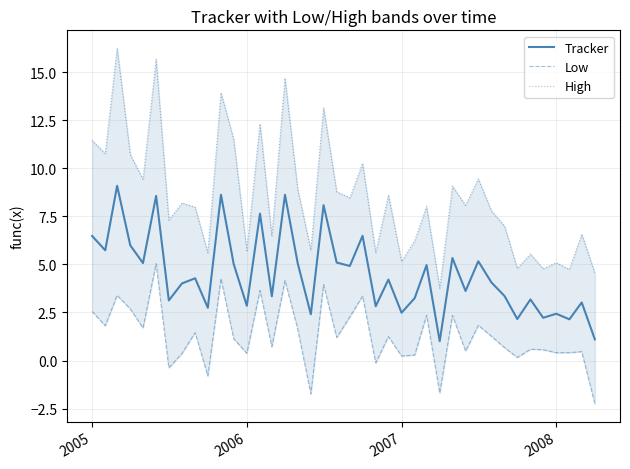

What is the minimum value for Tracker?

1.0